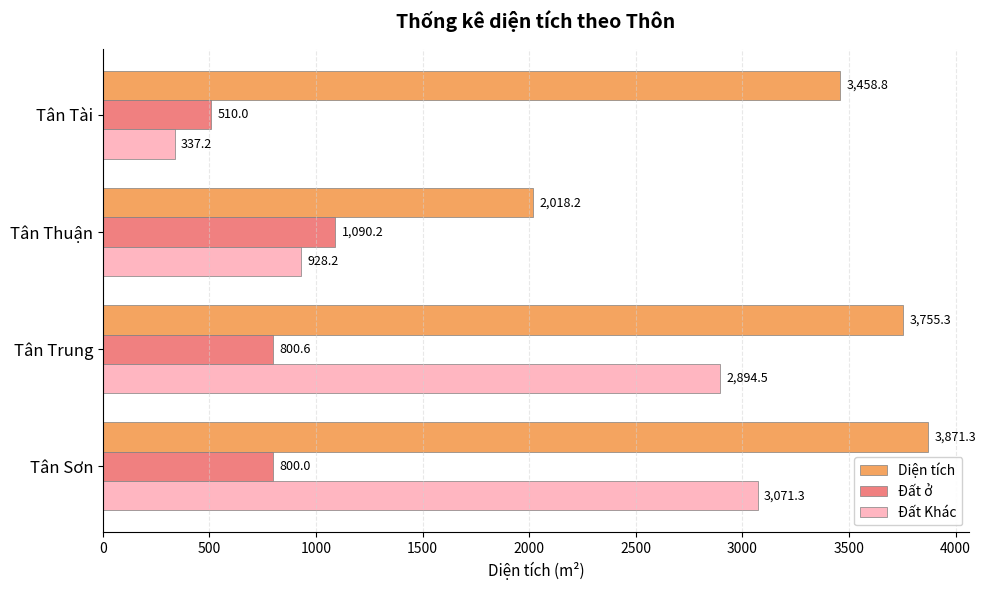

Rank the series by their maximum value, from highest to lowest.

Diện tích, Đất Khác, Đất ở